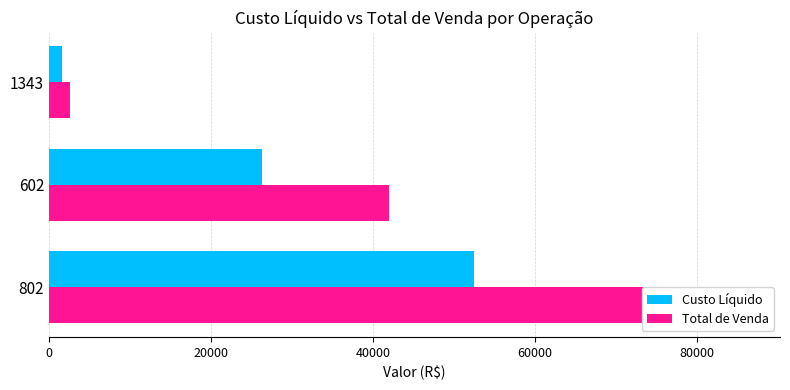

The value of Custo Líquido at 1343 is 361.9. True or false?

False